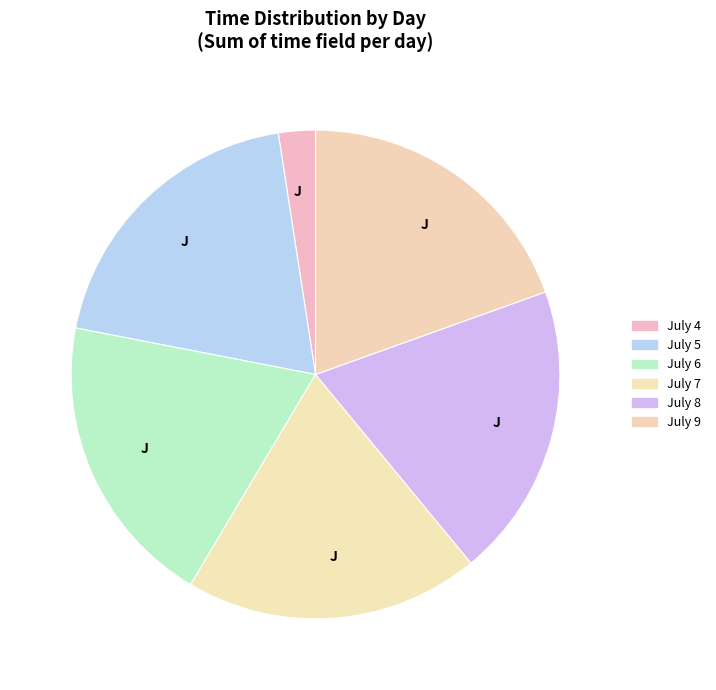

Does any single category account for the majority?

No